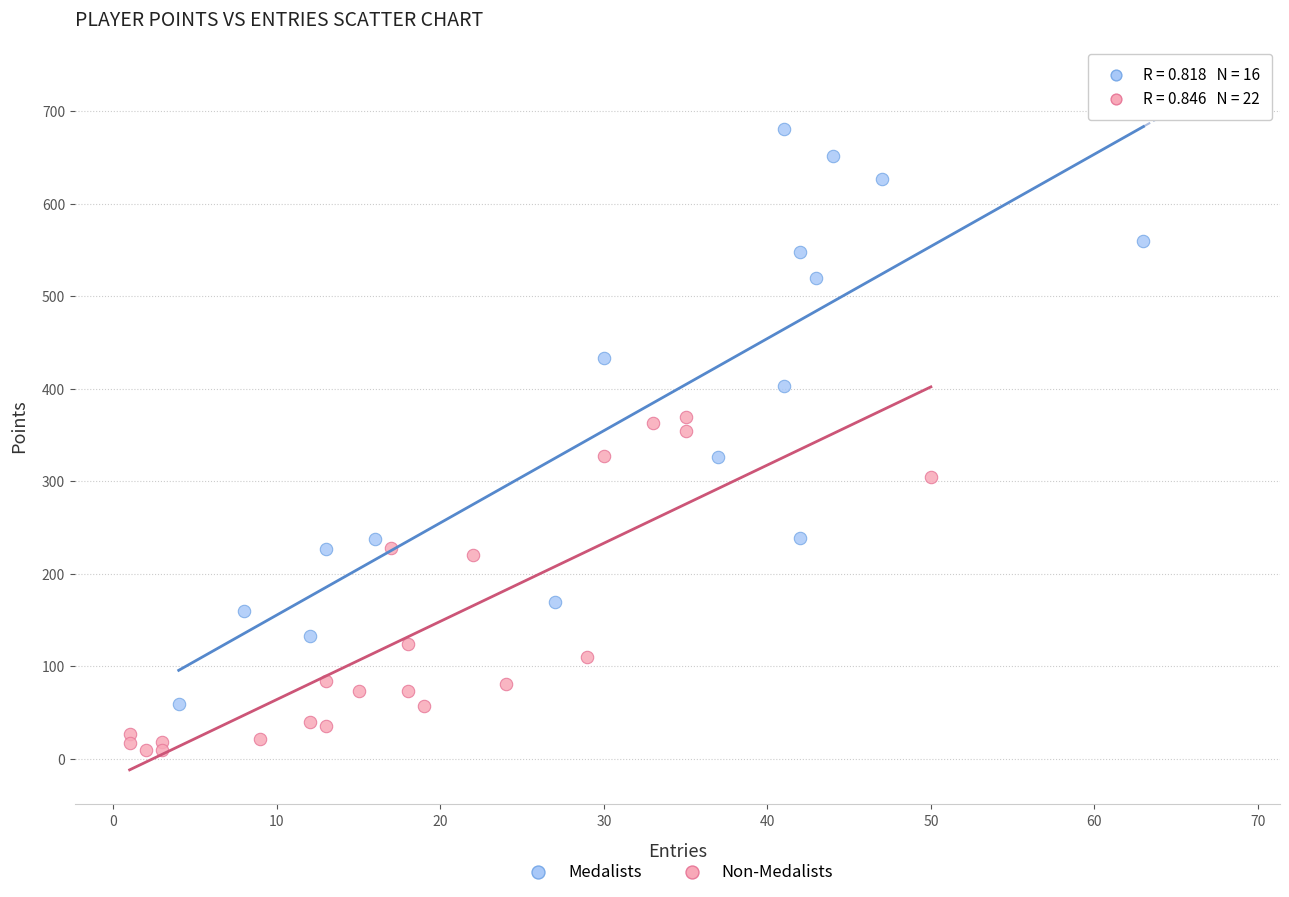

Which series contains the highest Y value?

Medalists